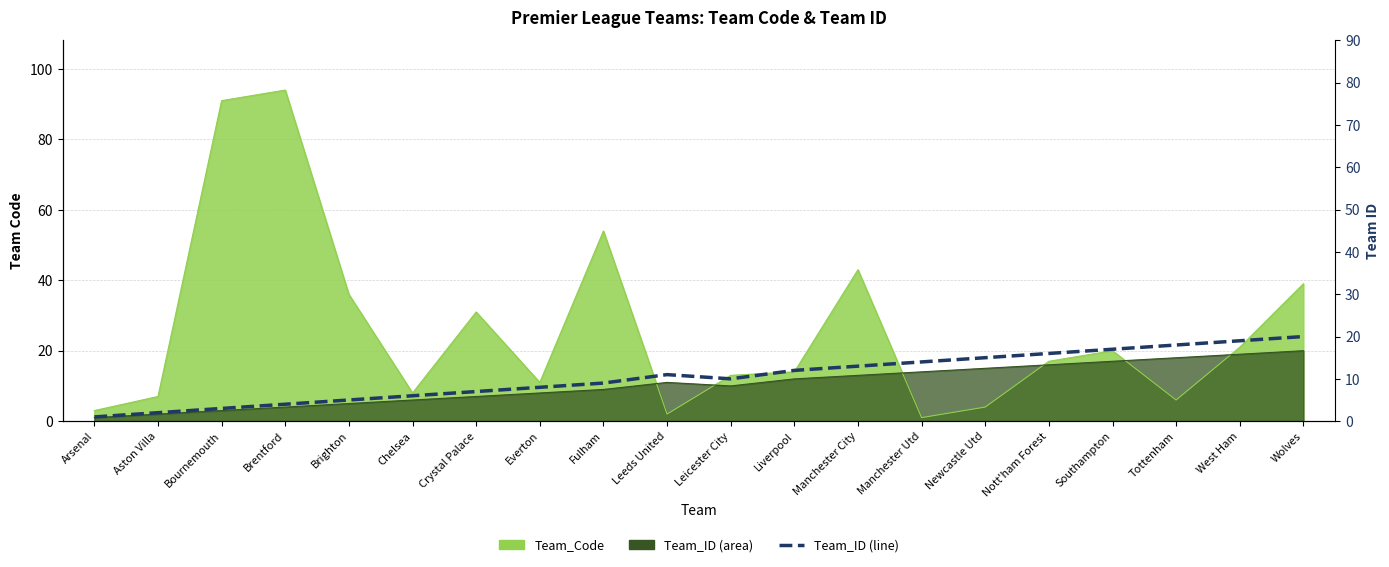

How many lines are shown in the chart?

1